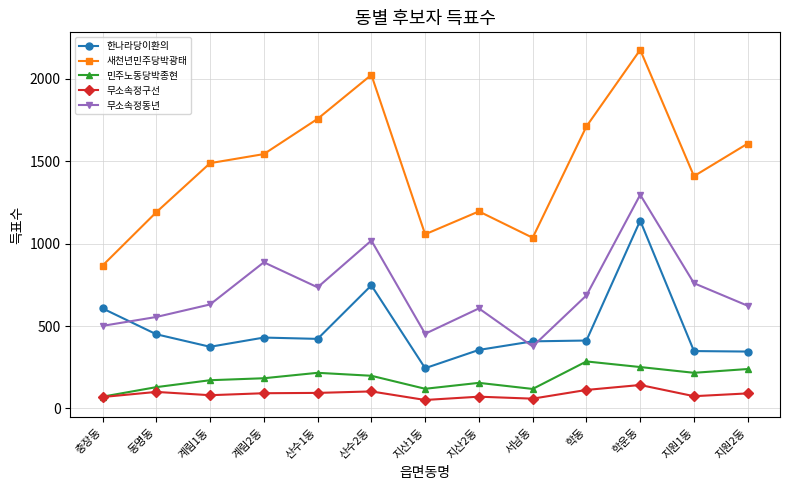

What is the lowest value of the 무소속정구선 series?

51